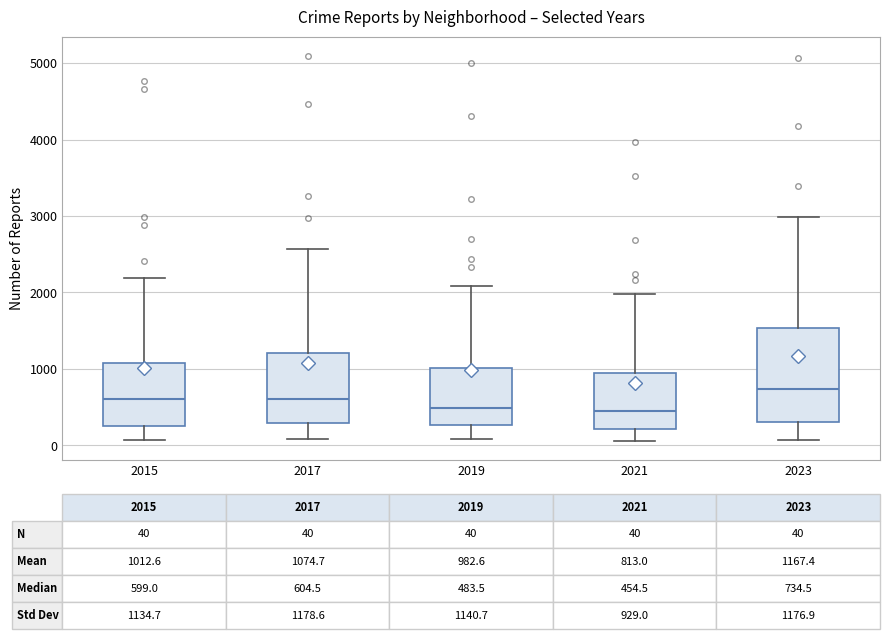

Which box is the tallest, from its lower edge to its upper edge?

2023